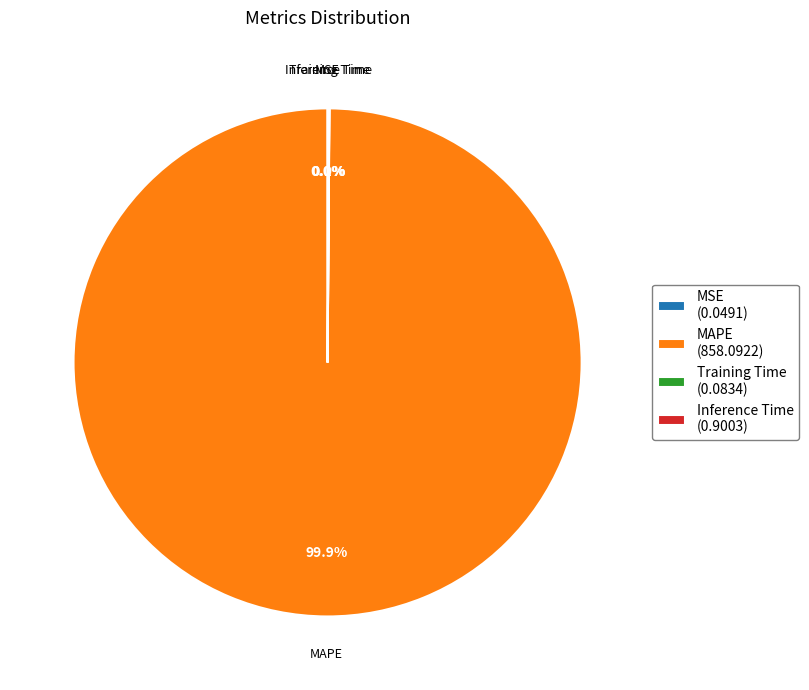

What percentage is NOT represented by MAPE?

0.1%